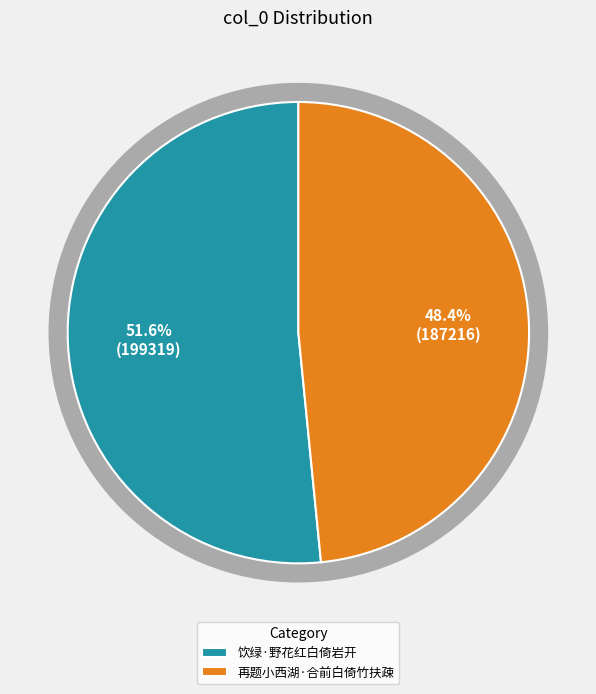

Which category has the smallest portion of the pie?

再题小西湖·合前白倚竹扶疎